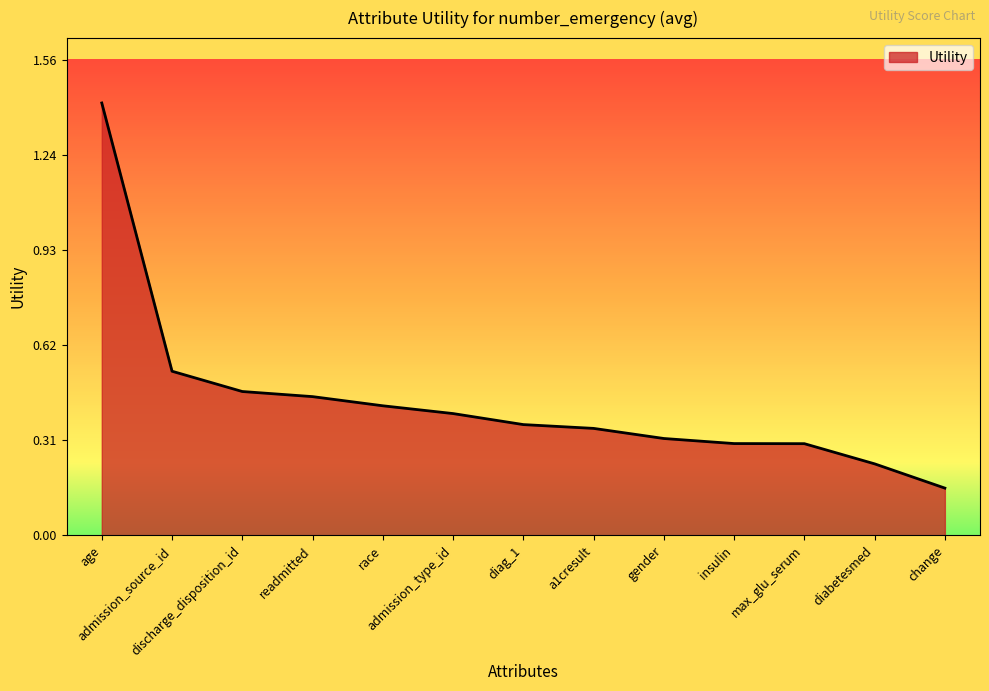

How many lines are shown in the chart?

1